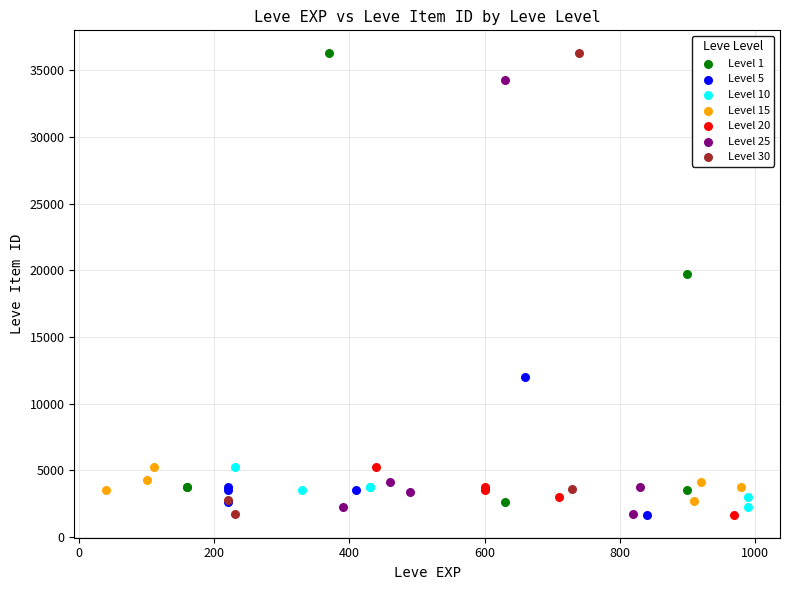

What are all the series names shown in the legend?

Level 1, Level 5, Level 10, Level 15, Level 20, Level 25, Level 30